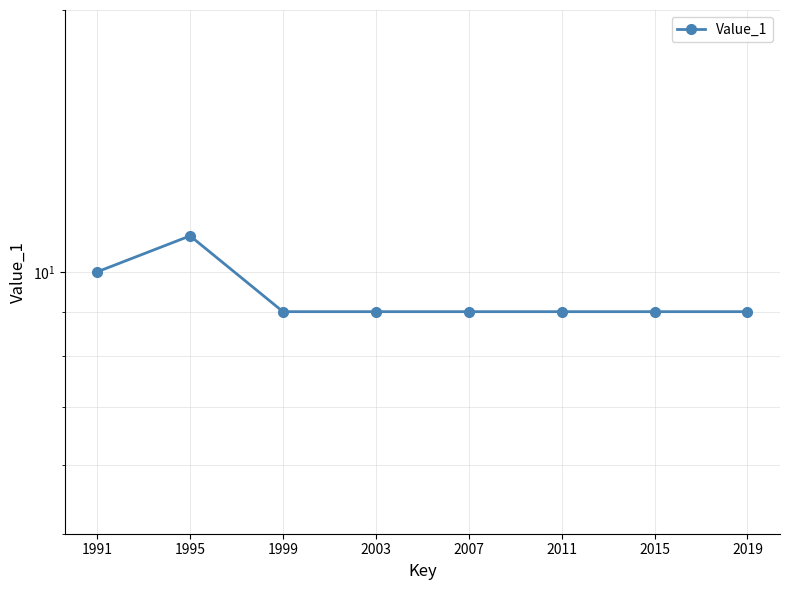

Reading right to left, what are all the values shown in this chart?

9	9	9	9	9	9	11	10